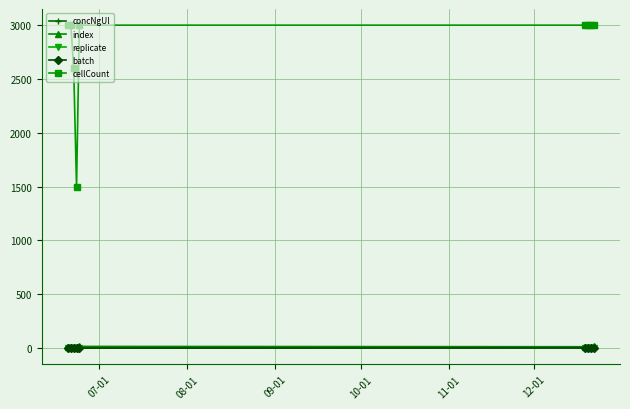

What is the difference between the second highest and minimum values in the index series?

4.0